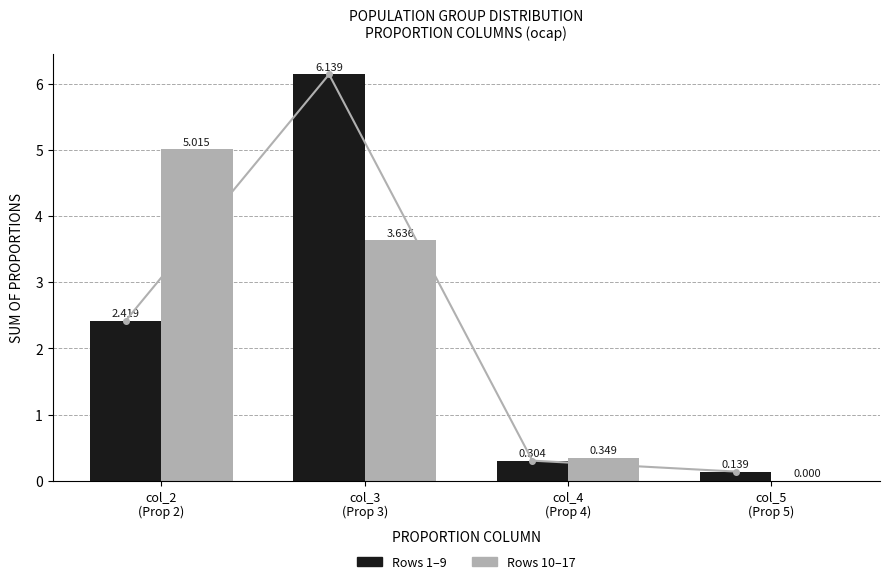

What is the value of the Rows 1–9 bar at the 1st from the left?

2.4